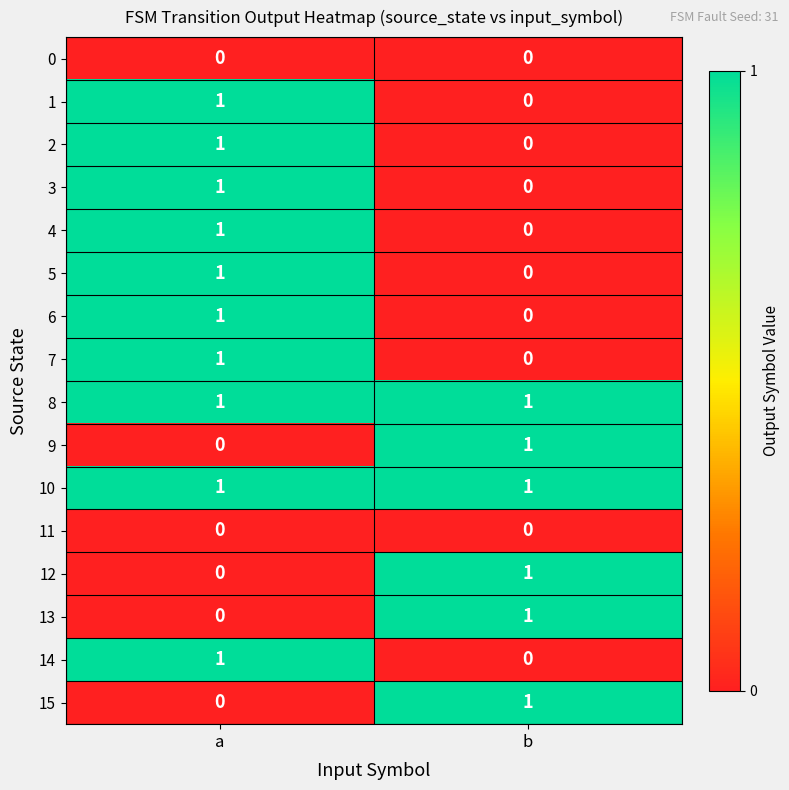

Is it true that 4 equals 0 at b?

True